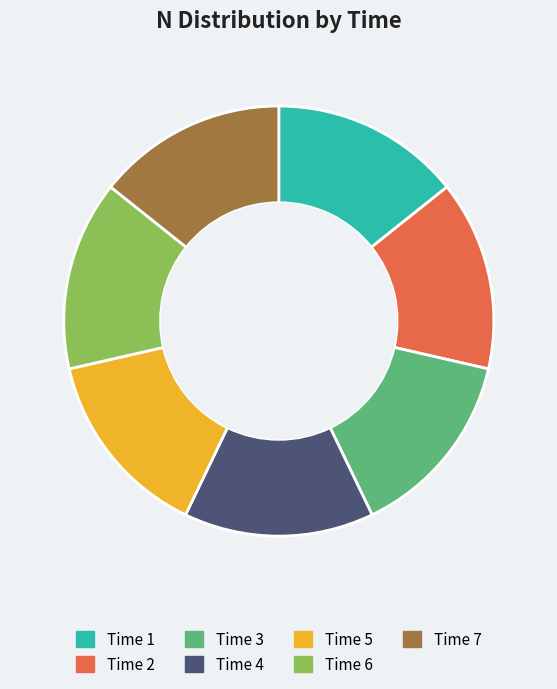

Does any single category account for the majority?

No